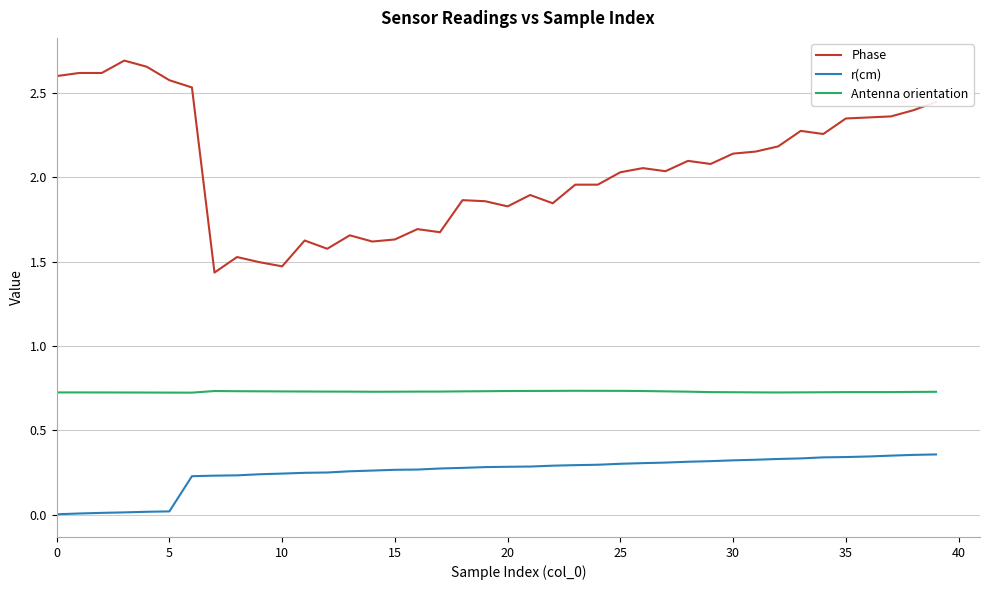

True or false: Phase and r(cm) cross at least once.

False